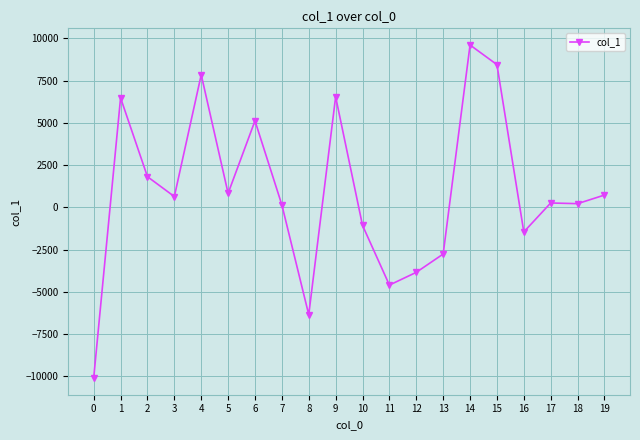

Count the number of data series in this chart.

1